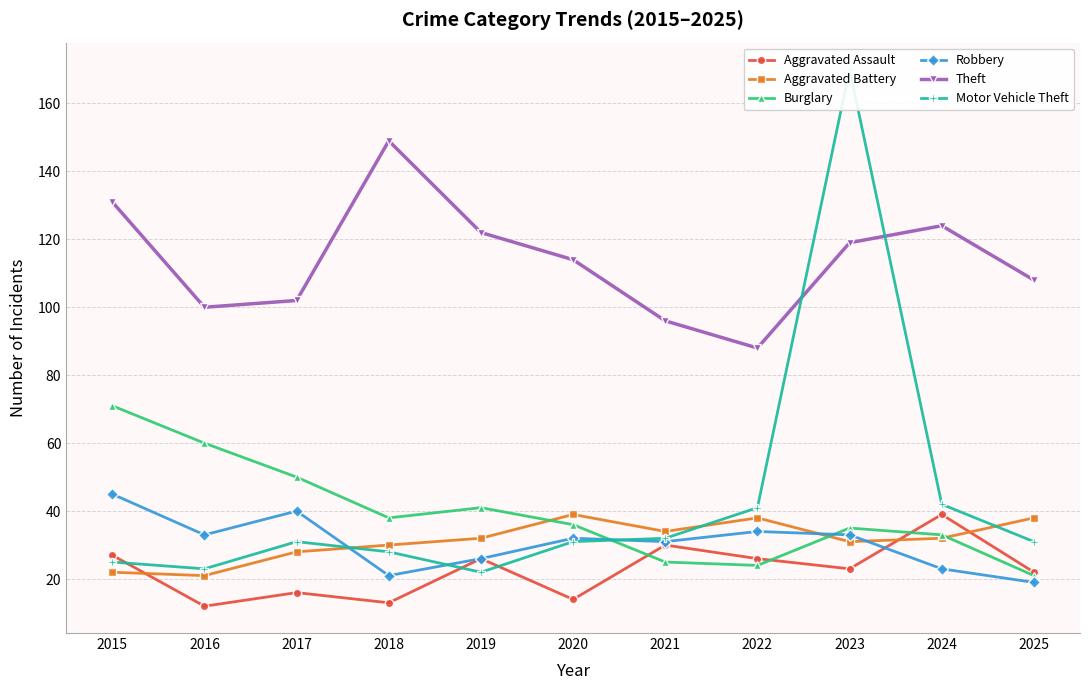

True or false: Motor Vehicle Theft and Aggravated Battery intersect in this chart.

True